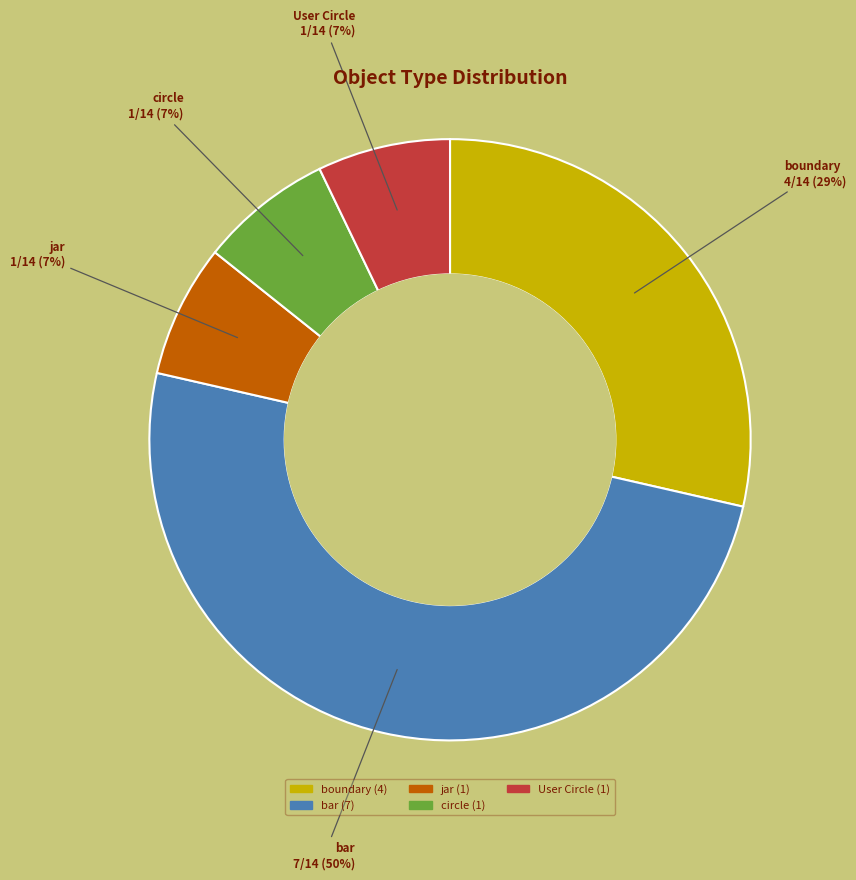

Does circle represent more than half of the total?

No